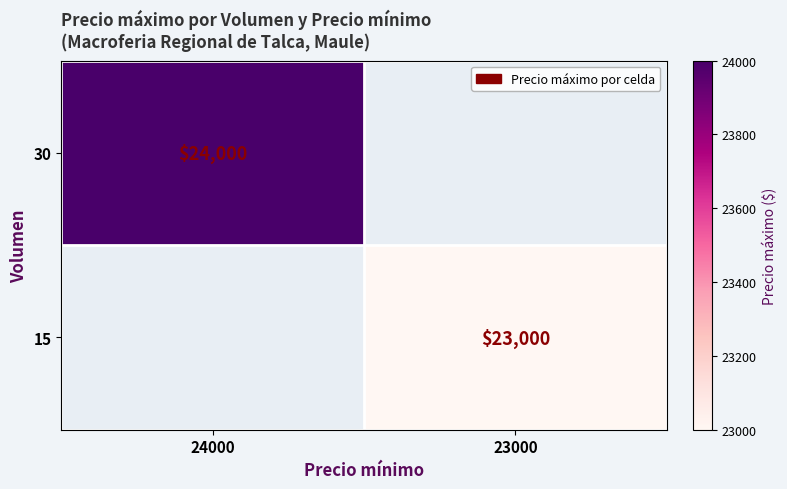

True or false: 30 has a value of 24000 at 24000.

True